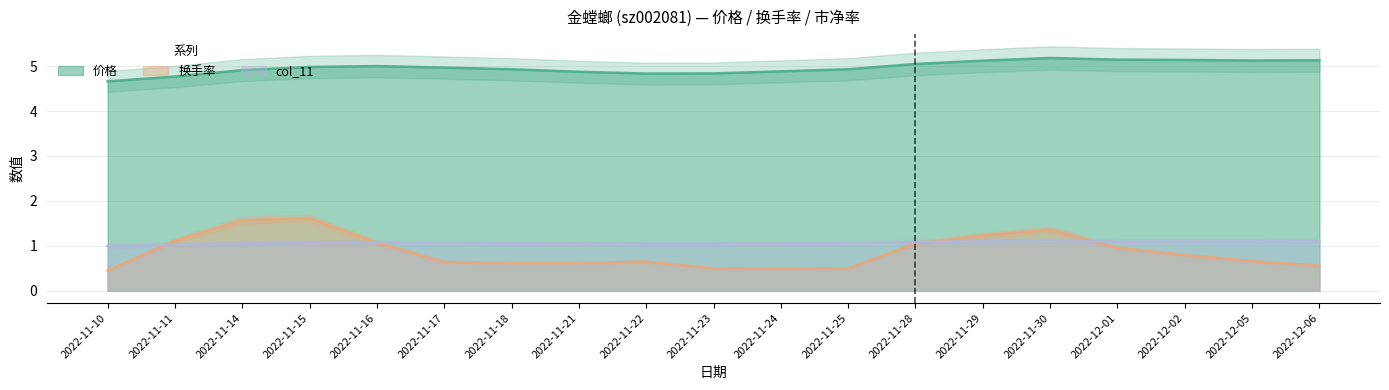

What is the spread (max minus min) of values at 2022-11-16?

4.1